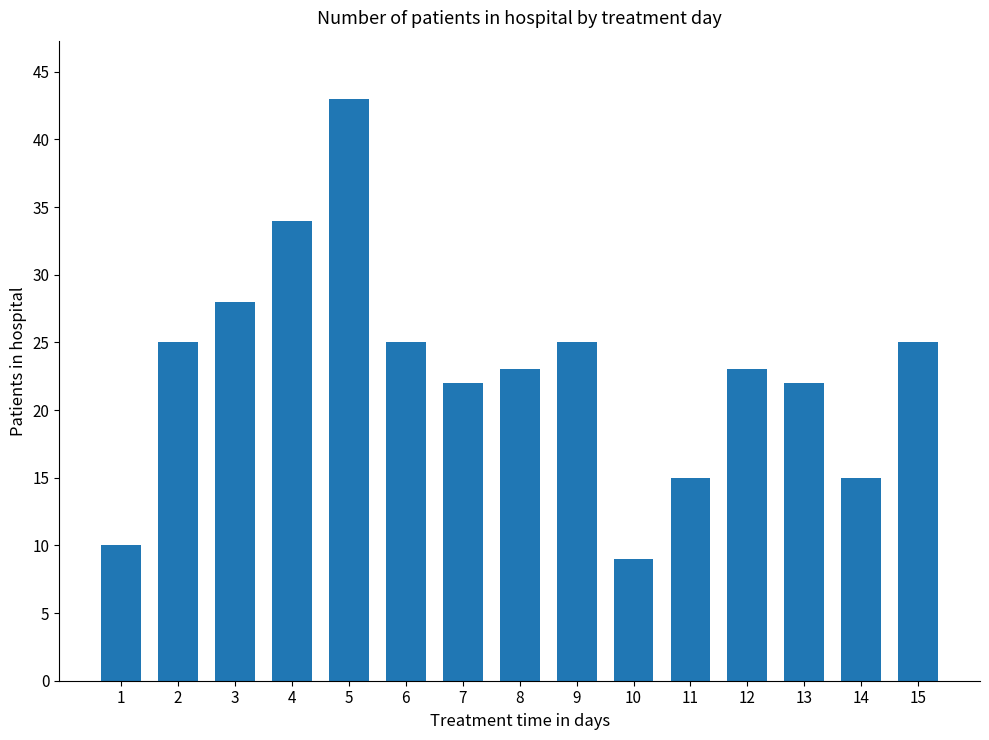

Reading left to right, list all the values displayed in this chart.

1=10	2=25	3=28	4=34	5=43	6=25	7=22	8=23	9=25	10=9	11=15	12=23	13=22	14=15	15=25